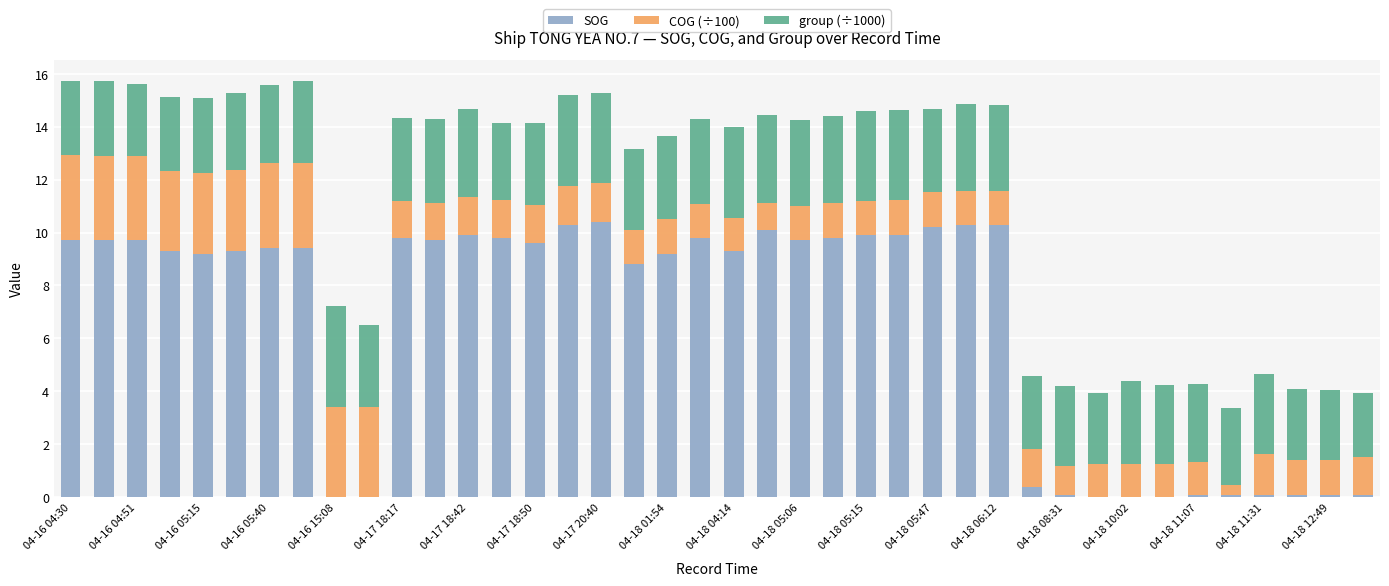

What is the sum of all SOG values?

263.6